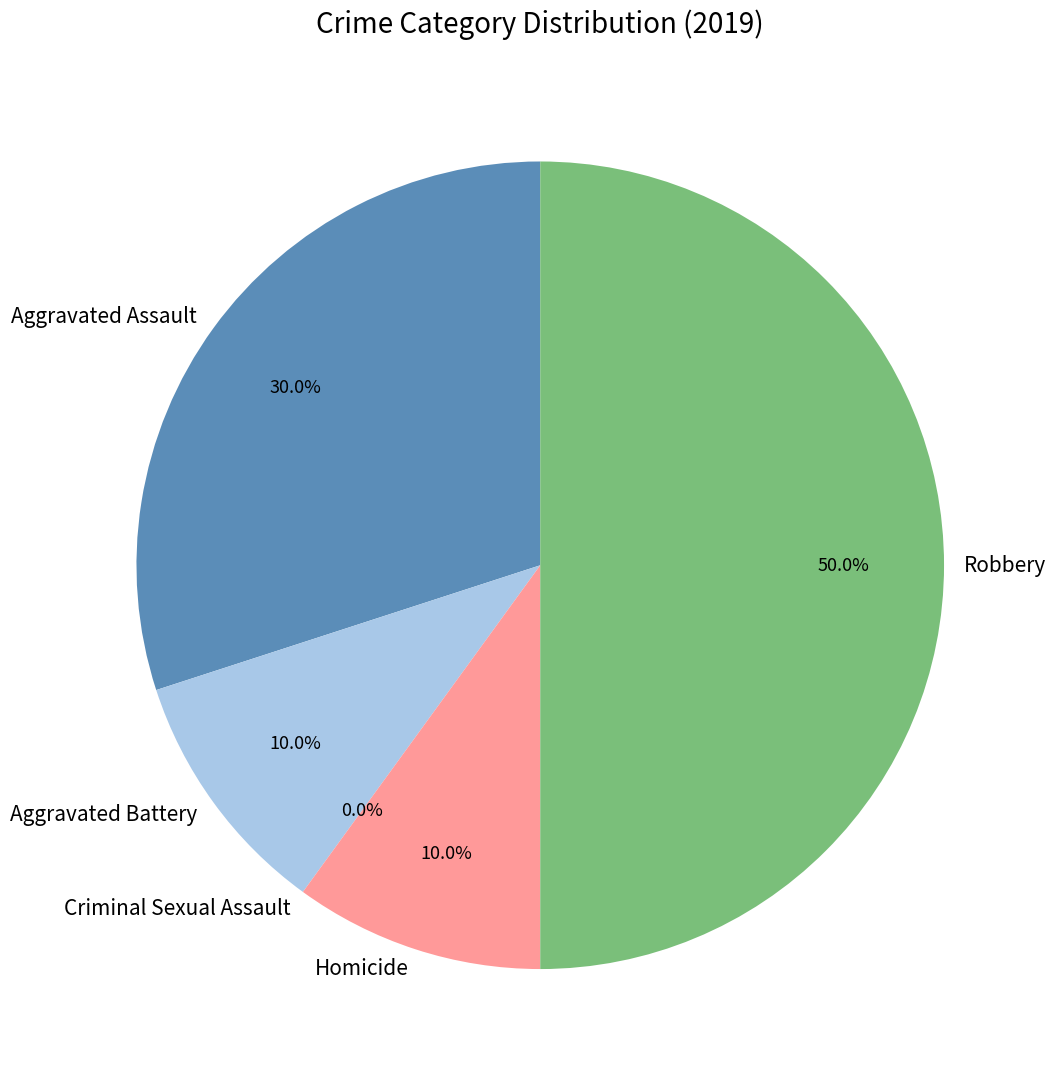

How many segments does this pie chart have?

5